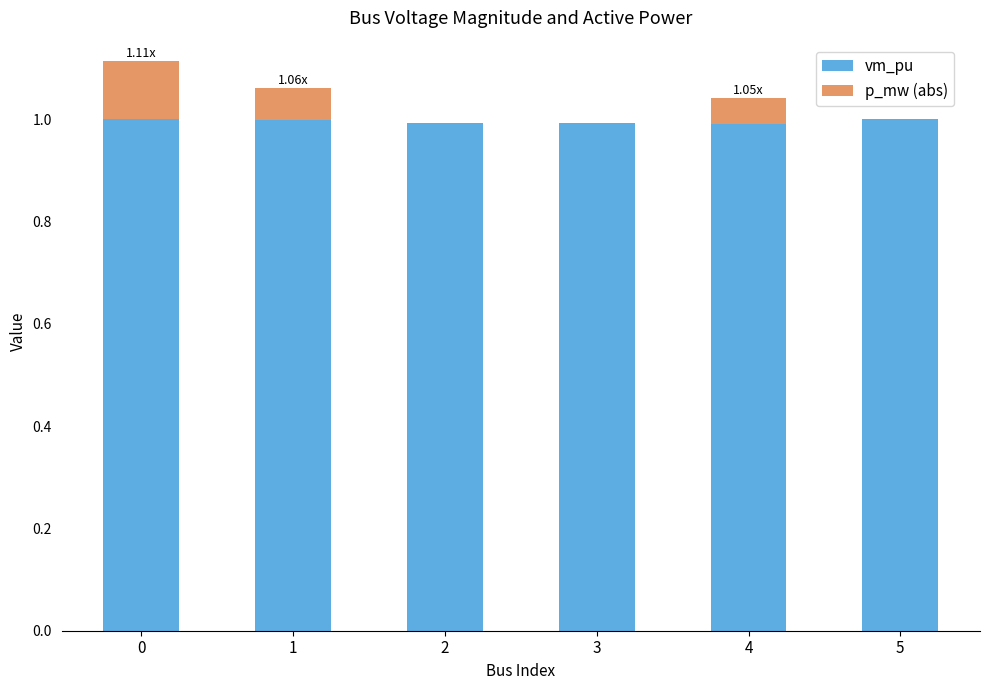

What is the sum of the vm_pu values at 0 and 5?

2.0